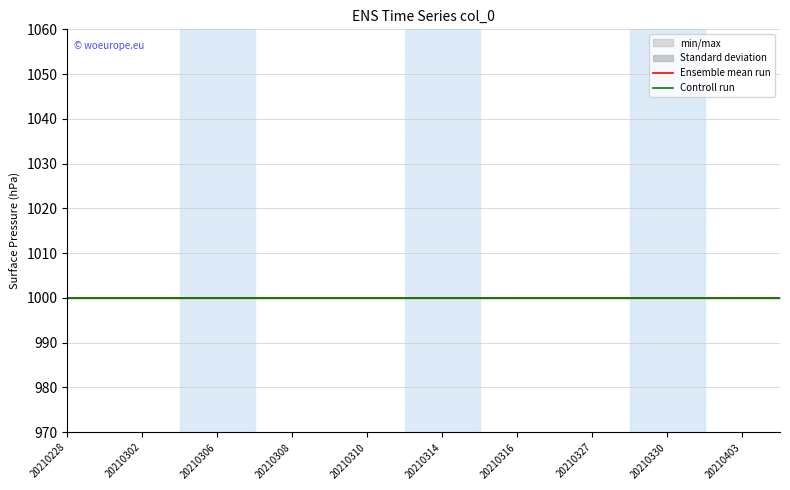

Reading left to right, list all the values displayed in this chart.

col_2: 1000	1000	1000	1000	1000	1000	1000	1000	1000	1000	1000	1000	1000	1000	1000	1000	1000	1000	1000	1000
col_3: 1000	1000	1000	1000	1000	1000	1000	1000	1000	1000	1000	1000	1000	1000	1000	1000	1000	1000	1000	1000
col_4: 0	0	0	0	0	0	0	0	0	0	0	0	0	0	0	0	0	0	0	0
col_5: 0	0	0	0	0	0	0	0	0	0	0	0	0	0	0	0	0	0	0	0
col_6: 0	0	0	0	0	0	0	0	0	0	0	0	0	0	0	0	0	0	0	0
col_9: 1000	1000	1000	1000	1000	1000	1000	1000	1000	1000	1000	1000	1000	1000	1000	1000	1000	1000	1000	1000